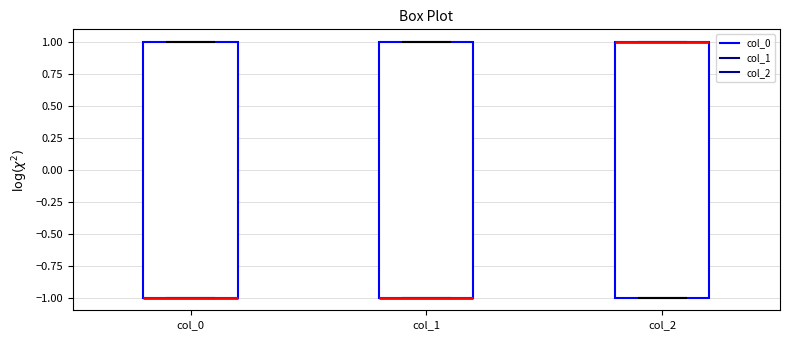

Reading left to right, transcribe this box plot: for each box, give where its median line is, the range the box spans, and where its two whiskers end, as read against the y-axis. The values are not printed on the chart, so give them approximately, as read against the axis.

col_0: median -1 (drawn on the box's lower edge), box -1 to 1, whiskers -1 to 1
col_1: median -1 (drawn on the box's lower edge), box -1 to 1, whiskers -1 to 1
col_2: median 1 (drawn on the box's upper edge), box -1 to 1, whiskers -1 to 1